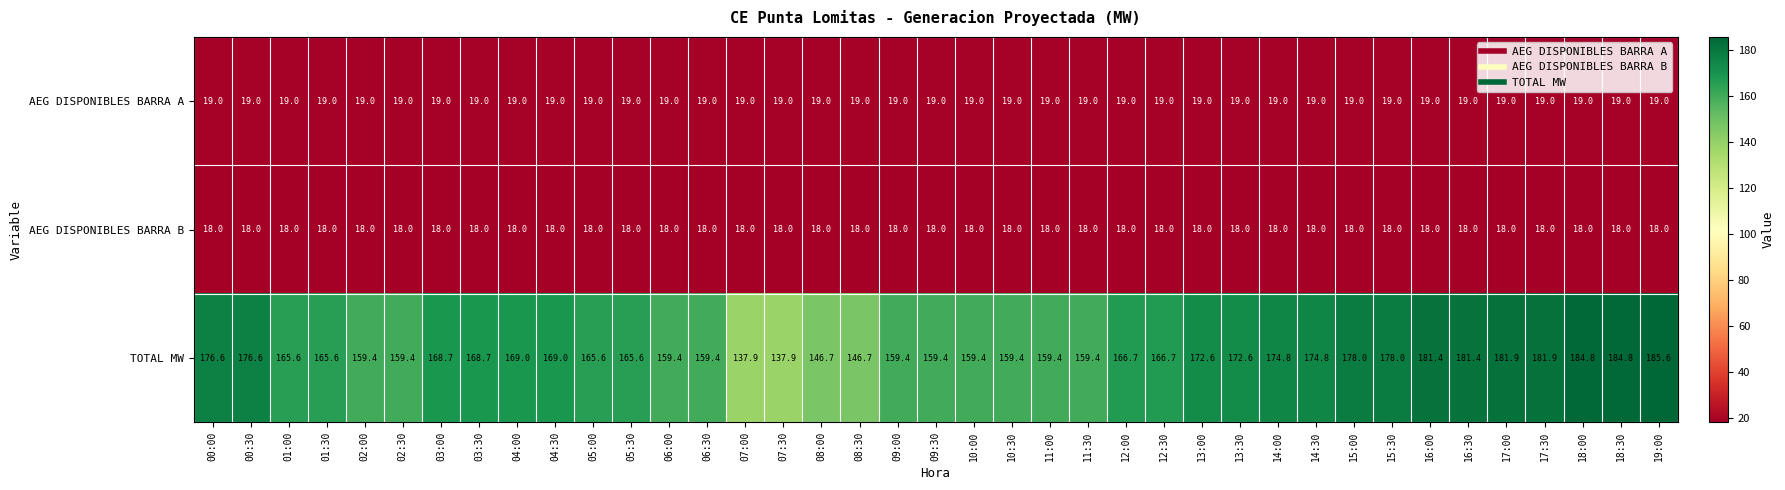

At 02:00, list the series in order from smallest to largest.

AEG DISPONIBLES BARRA B, AEG DISPONIBLES BARRA A, TOTAL MW